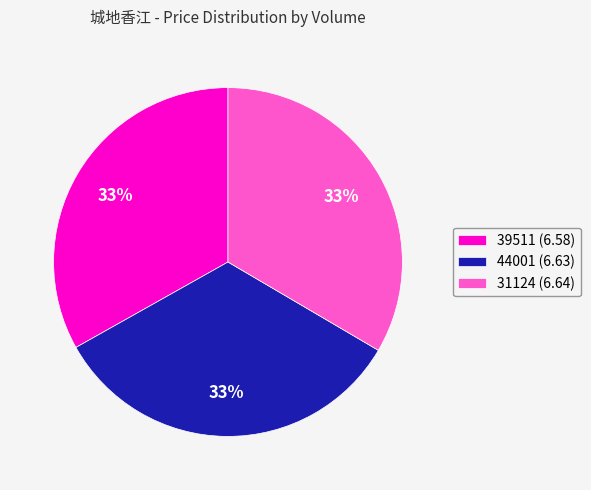

To the nearest percent, what percentage of the pie is 44001?

33%